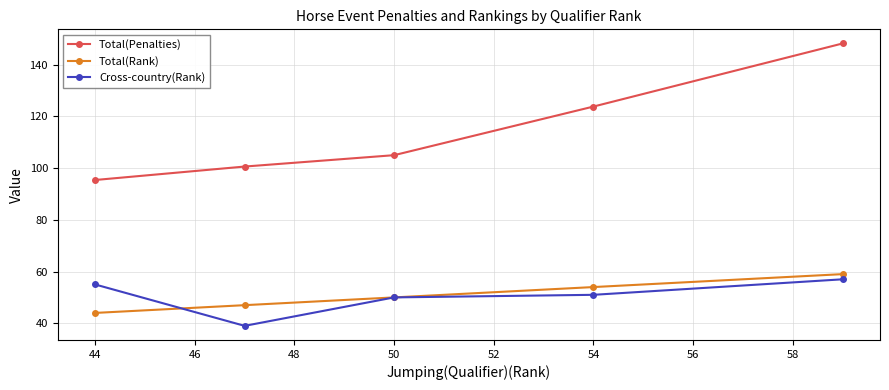

Reading left to right, list all the values displayed in this chart.

Total(Penalties): 95.4	100.6	105.0	123.8	148.2
Total(Rank): 44.0	47.0	50.0	54.0	59.0
Cross-country(Rank): 55.0	39.0	50.0	51.0	57.0